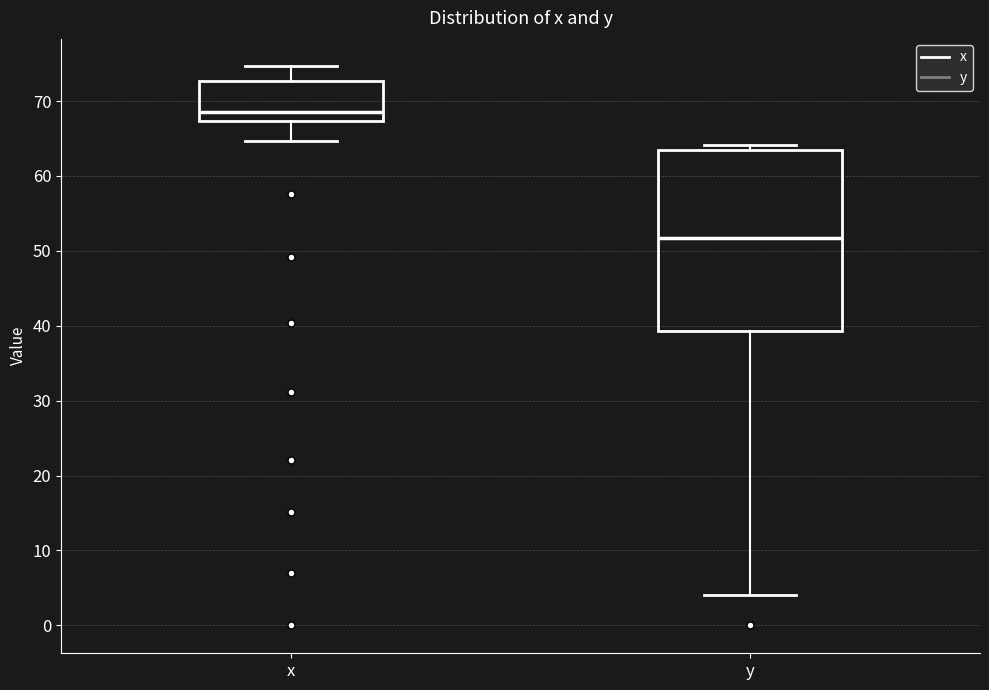

Which box has the highest median line?

x